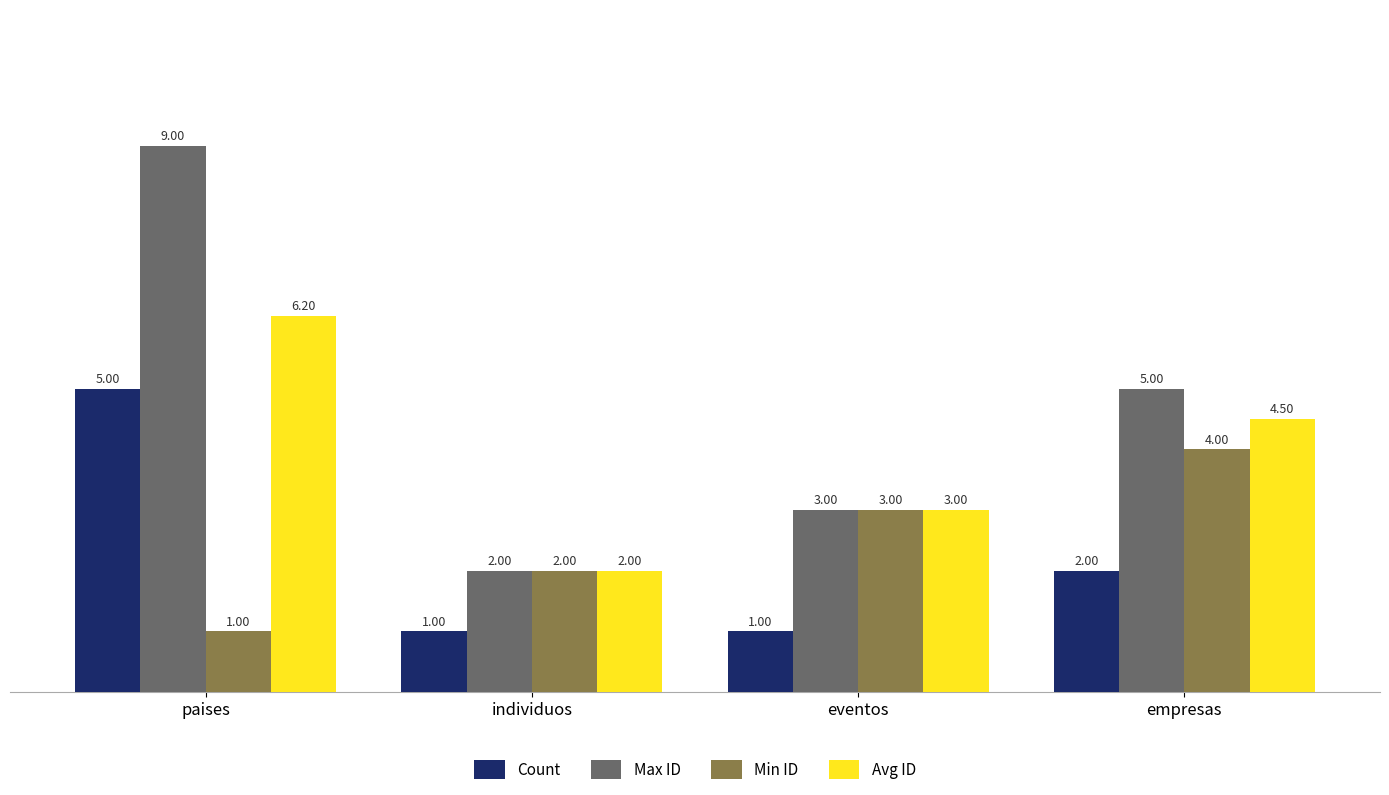

Rank the series by their maximum value, from highest to lowest.

Max ID, Avg ID, Count, Min ID